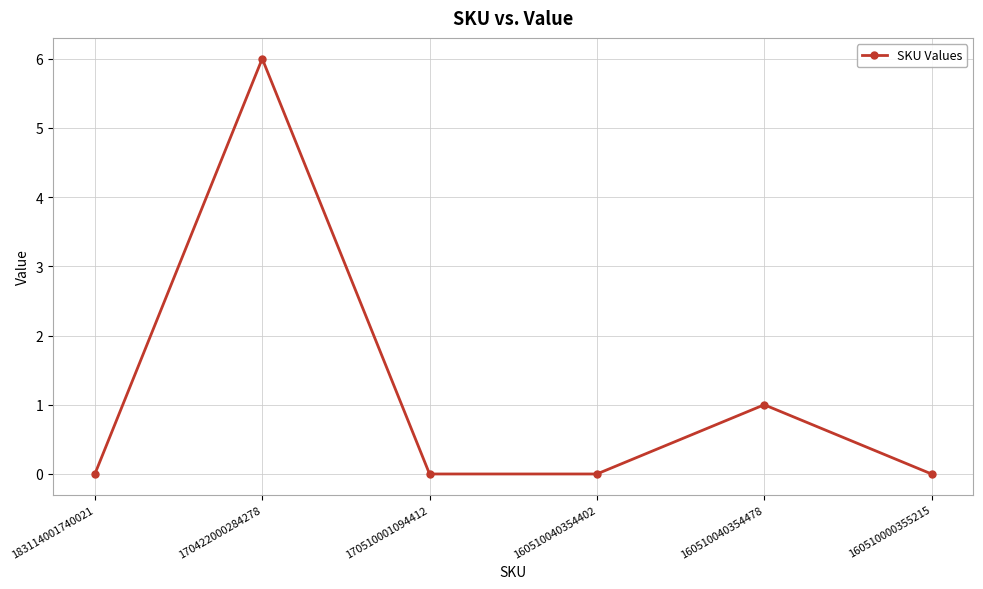

At which category does the chart reach its peak across all series?

170422000284278